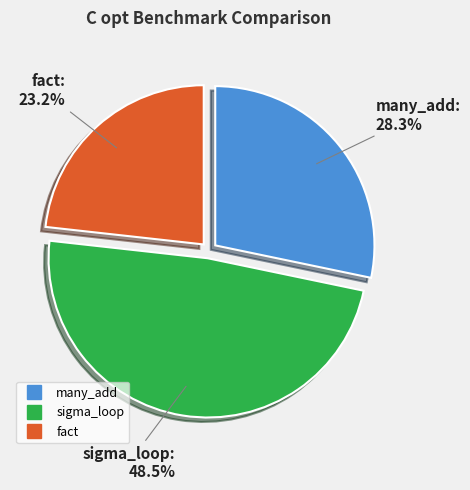

Which category has the biggest portion of the pie?

sigma_loop